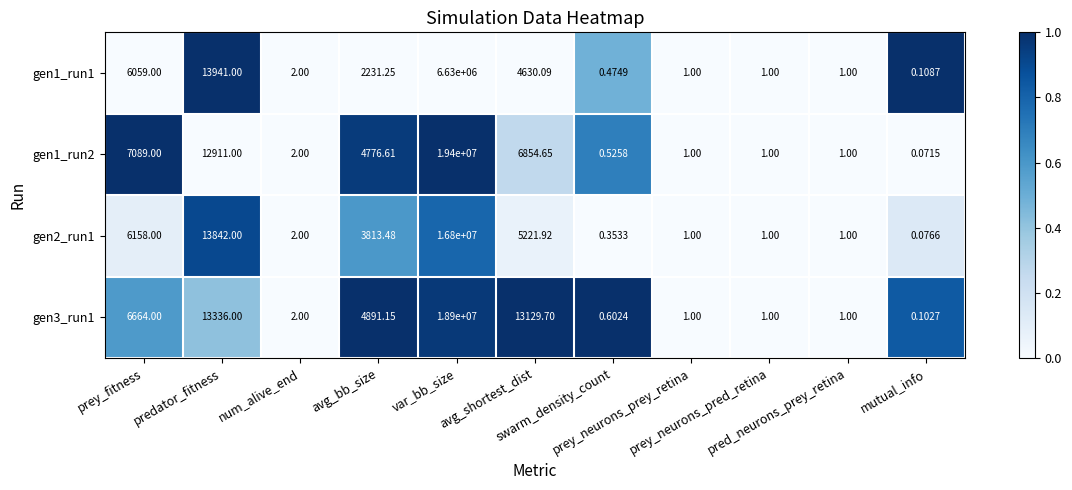

Reading left to right, transcribe all the data shown in this chart.

gen1_run1: prey_fitness=6059.0	predator_fitness=13941.0	num_alive_end=2.0	avg_bb_size=2231.2	var_bb_size=6630000.0	avg_shortest_dist=4630.1	swarm_density_count=0.5	prey_neurons_prey_retina=1.0	prey_neurons_pred_retina=1.0	pred_neurons_prey_retina=1.0	mutual_info=0.1
gen1_run2: prey_fitness=7089.0	predator_fitness=12911.0	num_alive_end=2.0	avg_bb_size=4776.6	var_bb_size=19400000.0	avg_shortest_dist=6854.6	swarm_density_count=0.5	prey_neurons_prey_retina=1.0	prey_neurons_pred_retina=1.0	pred_neurons_prey_retina=1.0	mutual_info=0.1
gen2_run1: prey_fitness=6158.0	predator_fitness=13842.0	num_alive_end=2.0	avg_bb_size=3813.5	var_bb_size=16800000.0	avg_shortest_dist=5221.9	swarm_density_count=0.4	prey_neurons_prey_retina=1.0	prey_neurons_pred_retina=1.0	pred_neurons_prey_retina=1.0	mutual_info=0.1
gen3_run1: prey_fitness=6664.0	predator_fitness=13336.0	num_alive_end=2.0	avg_bb_size=4891.1	var_bb_size=18900000.0	avg_shortest_dist=13129.7	swarm_density_count=0.6	prey_neurons_prey_retina=1.0	prey_neurons_pred_retina=1.0	pred_neurons_prey_retina=1.0	mutual_info=0.1